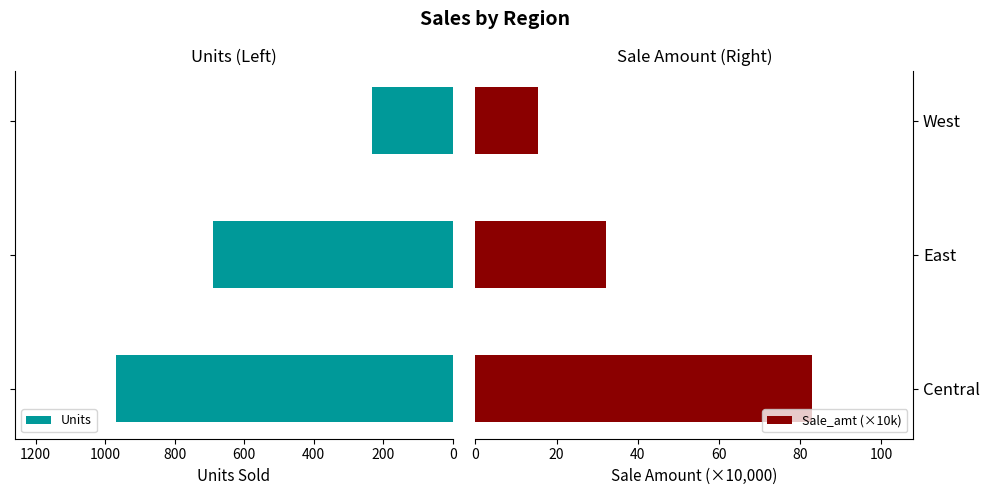

Is the value of Units at 0 greater than the value of Sale_amt (×10k) at 0?

Yes